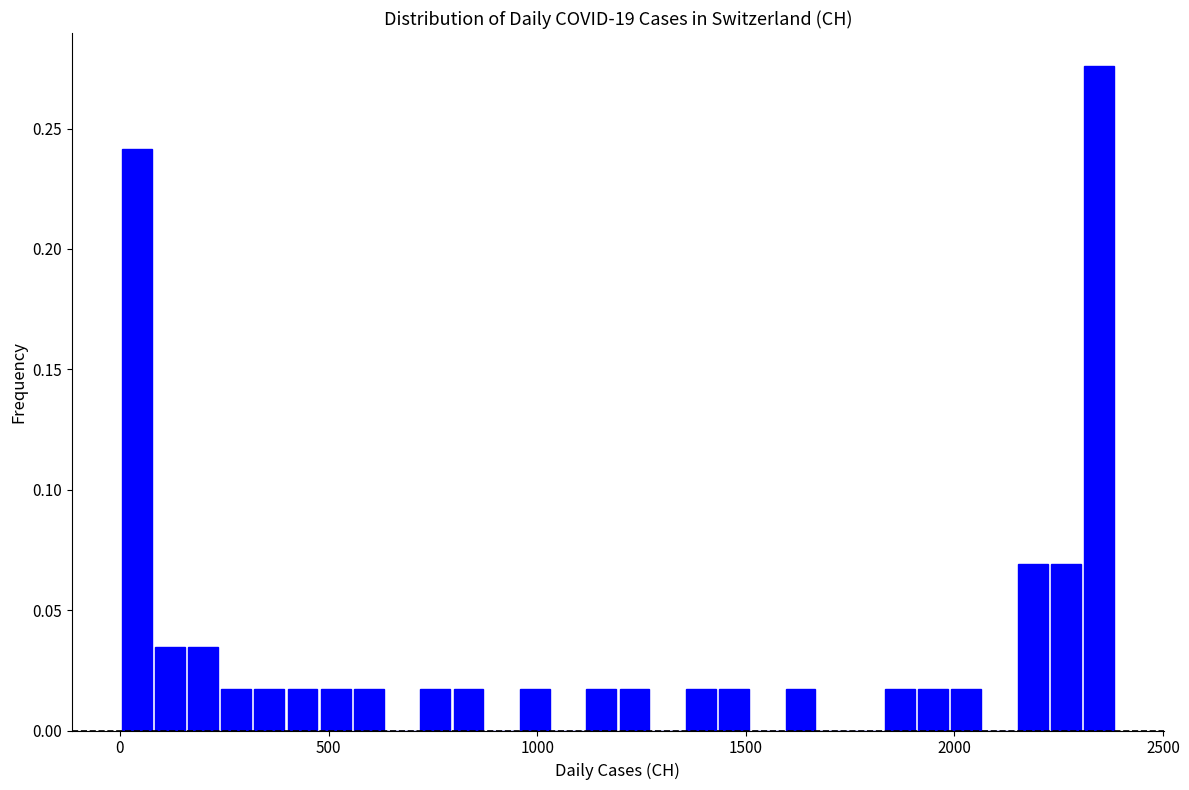

Around what value on the x-axis is the tallest bar? Give the approximate position of its centre, as read against the axis.

2350